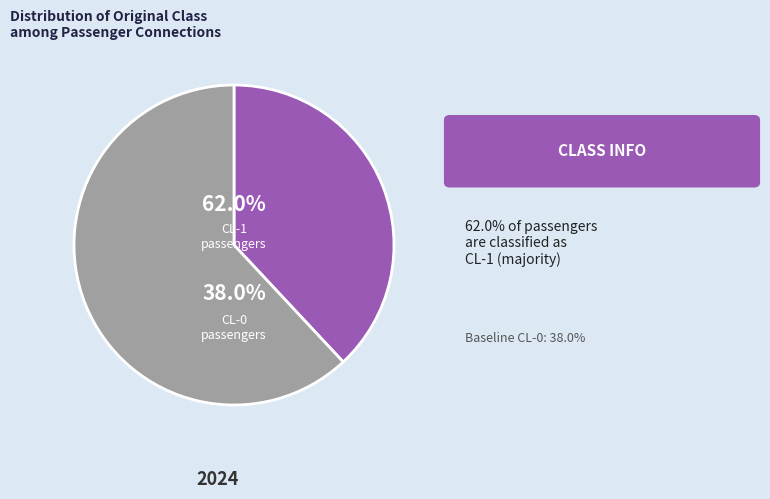

How many segments does this pie chart have?

2